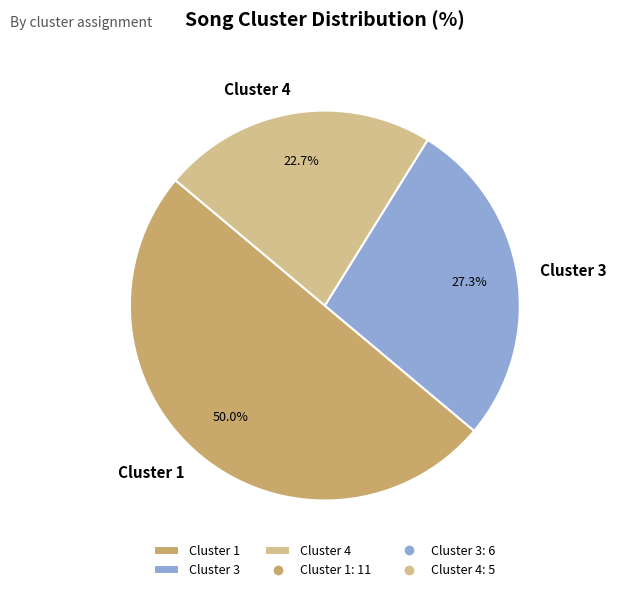

To the nearest percent, what is the difference between the Cluster 3 and Cluster 1 slice percentages?

23%